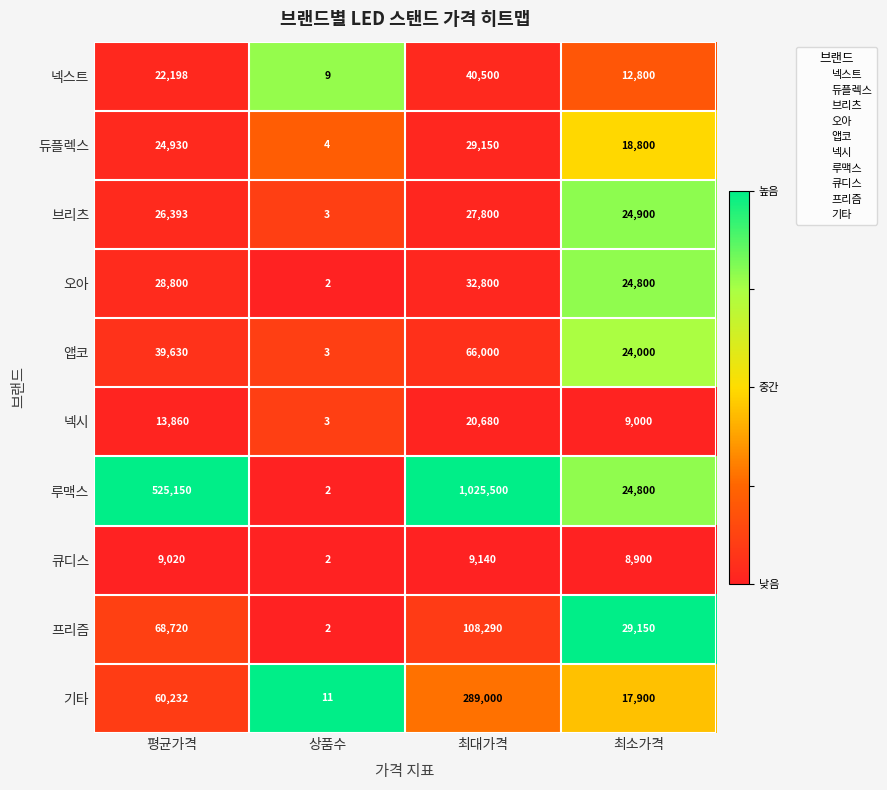

Is the value of 프리즘 at 최소가격 greater than the value of 브리츠 at 상품수?

Yes